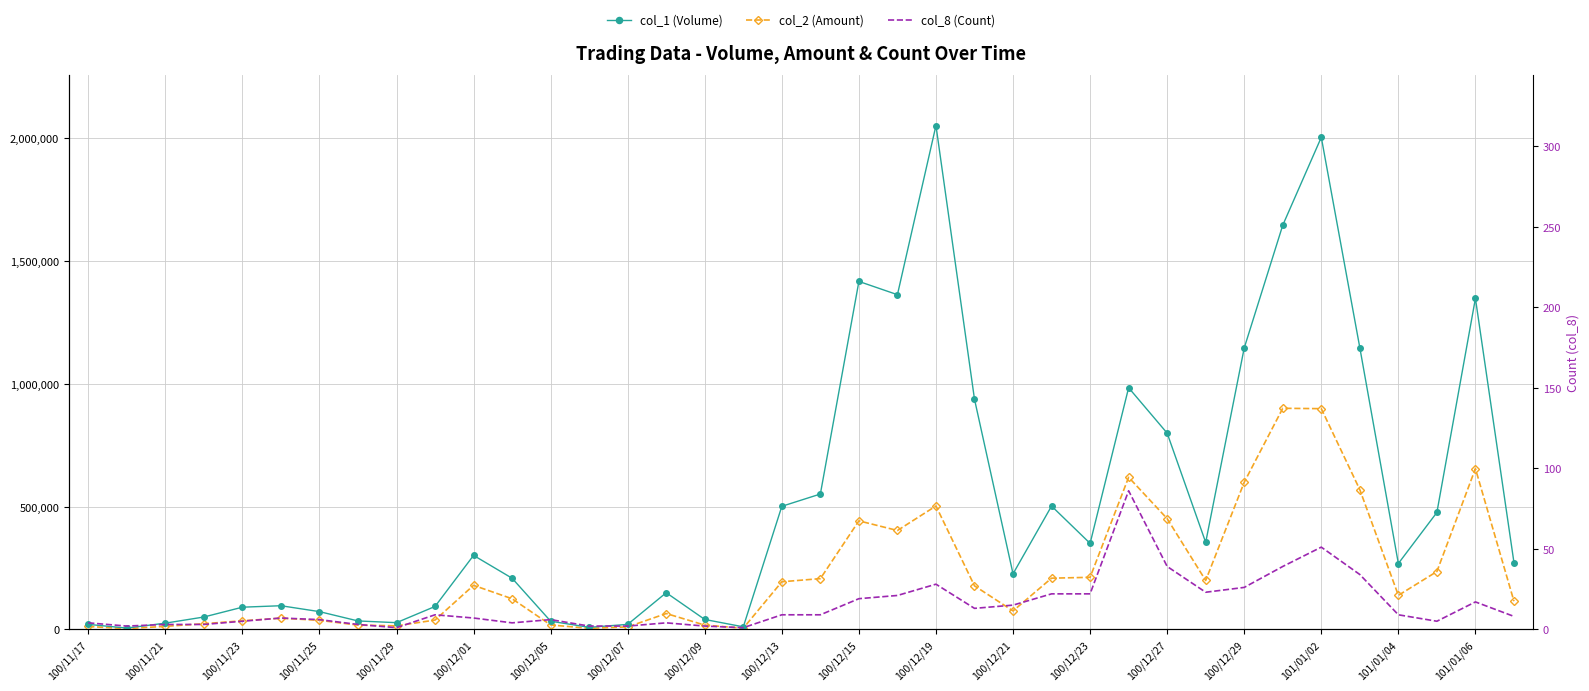

What is the sum of the col_2 (Amount) values at 100/12/13 and 35?

272880